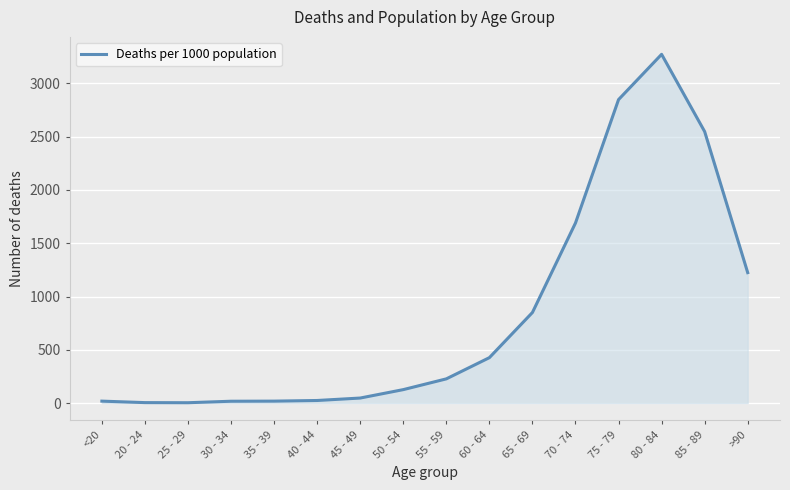

Which category has the highest value across all series?

80 - 84